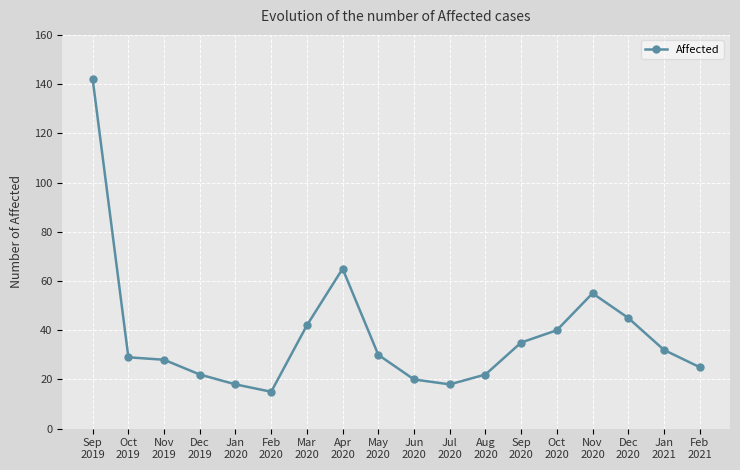

What is the sum of all values?

683